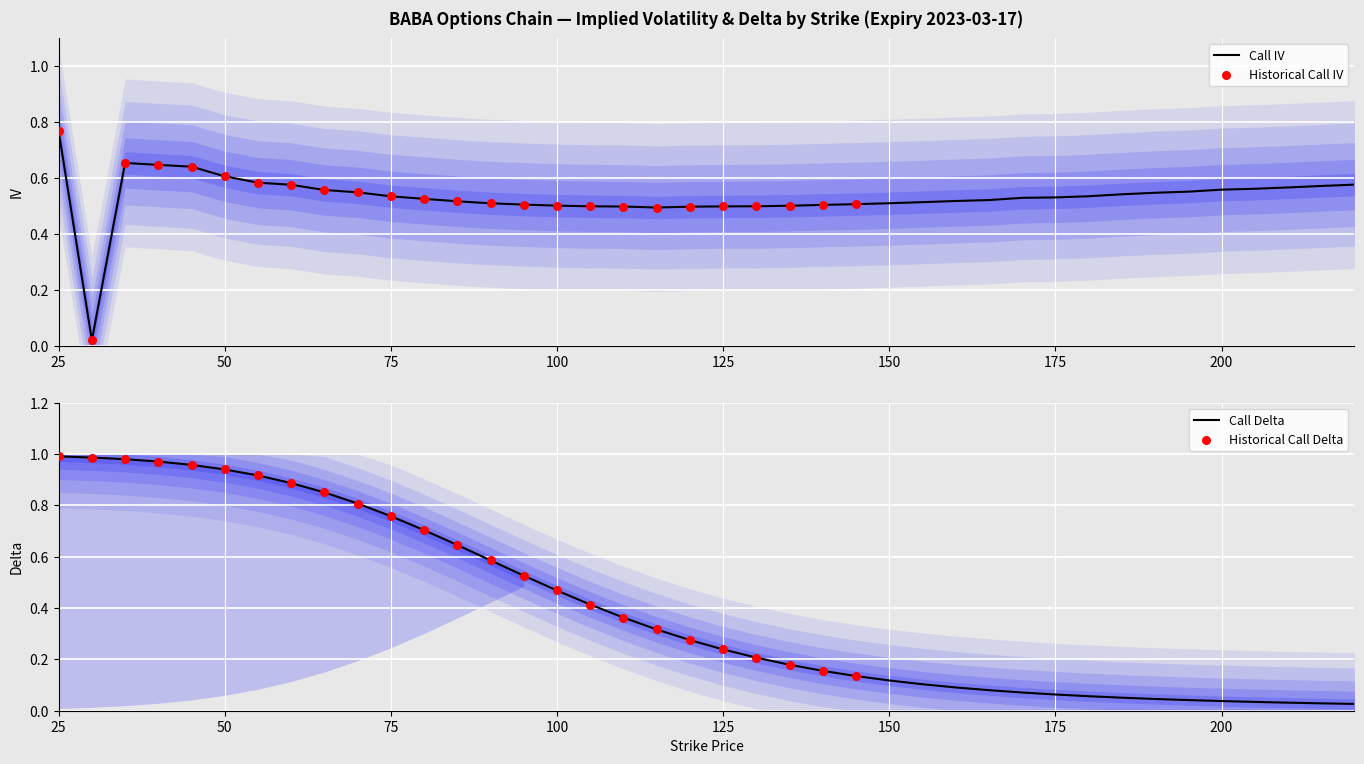

Which series contains the lowest Y value?

iv_calls